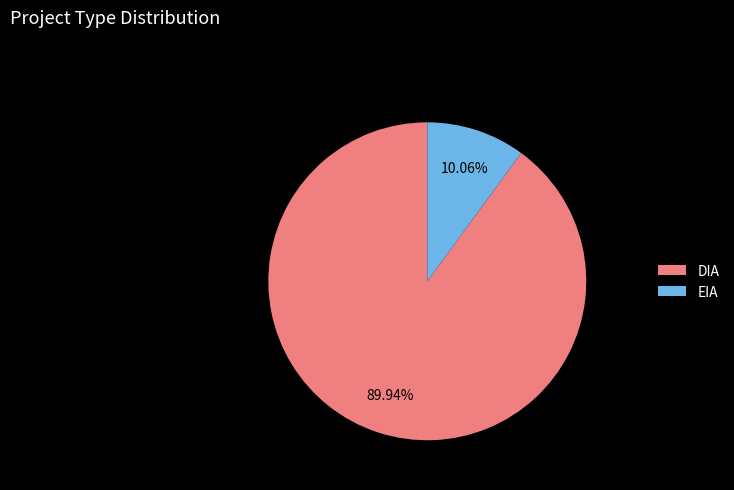

What percentage is the EIA slice, to the nearest percent?

10%